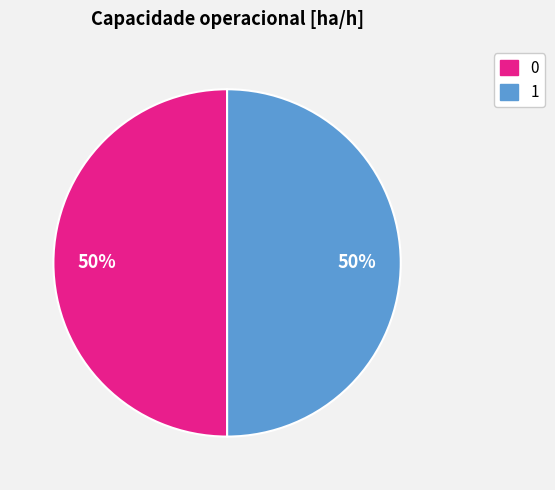

The 0 slice represents 39% of the pie. True or false?

False